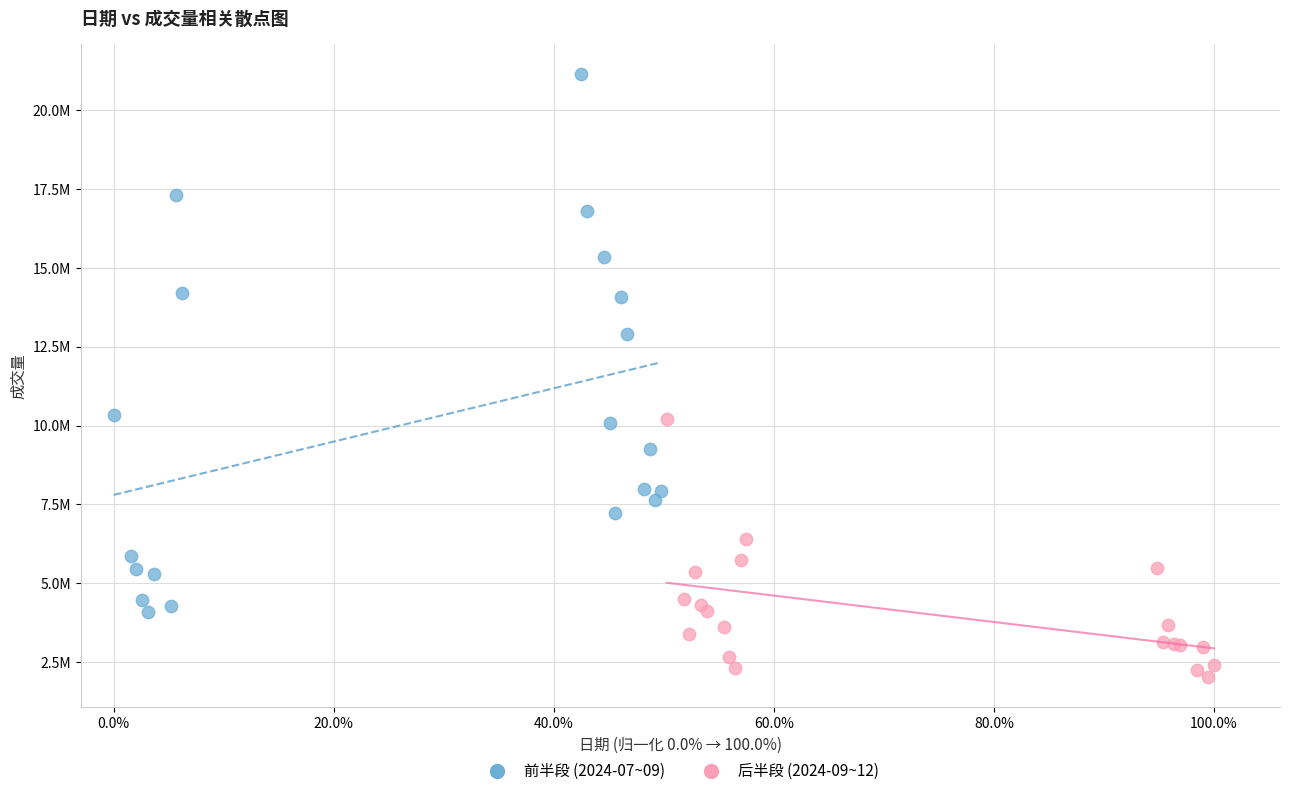

Which series has the largest Y range (max minus min)?

前半段 (2024-07~09)